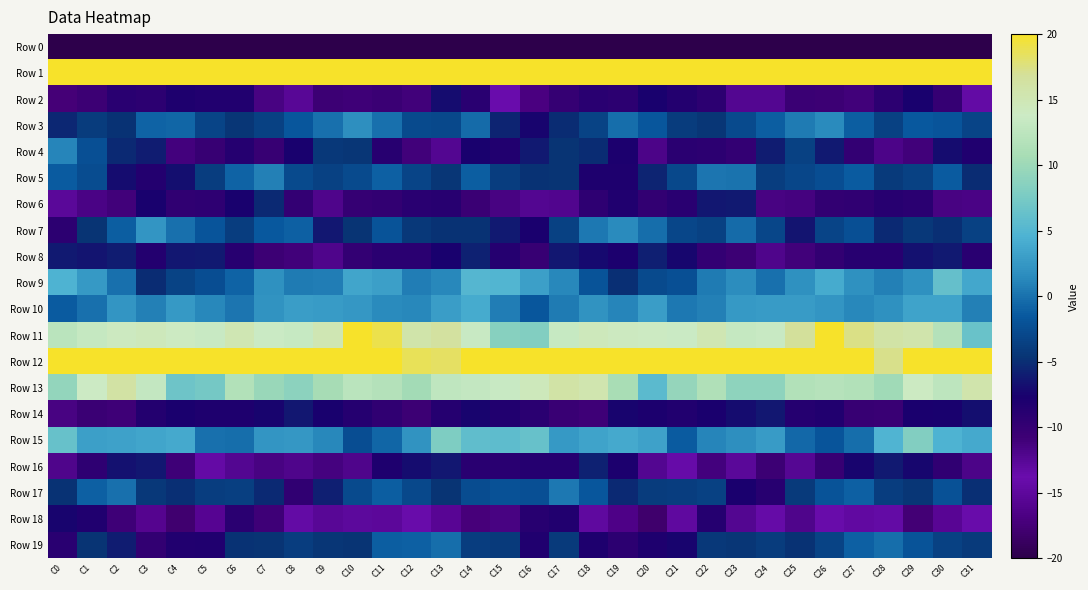

Which label corresponds to the largest value in the chart?

C31